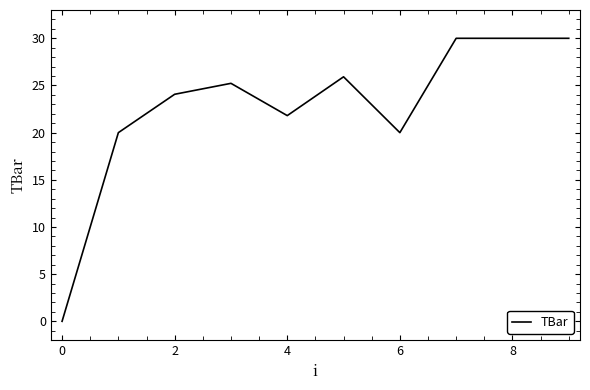

What is the maximum value shown in the chart?

30.0